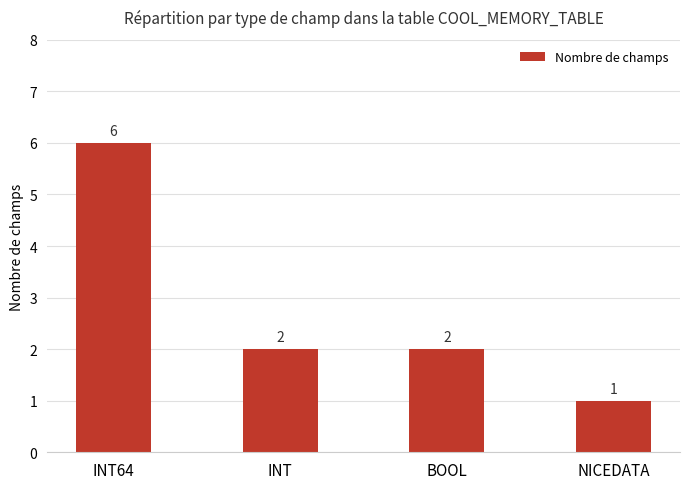

How many values are below 2?

1